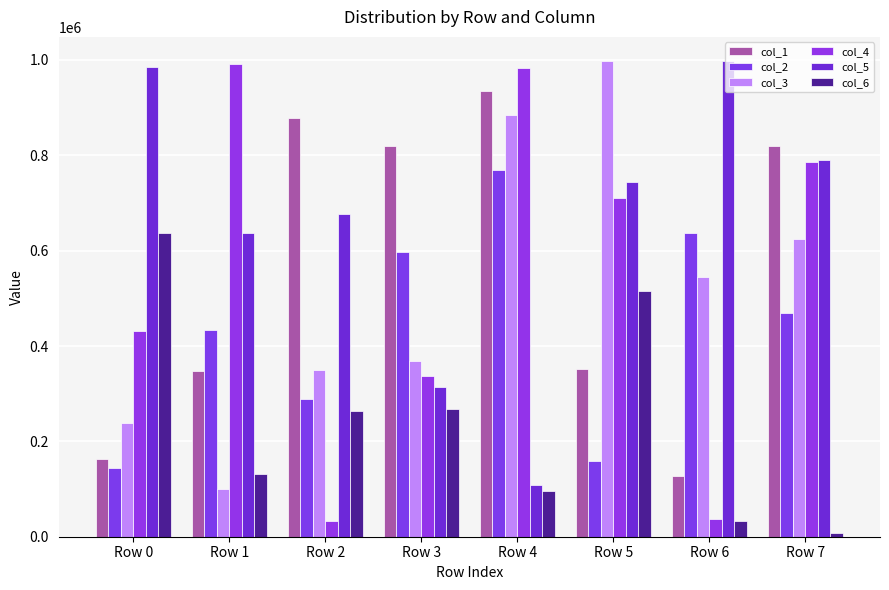

Which category has the highest value across all series?

Row 5